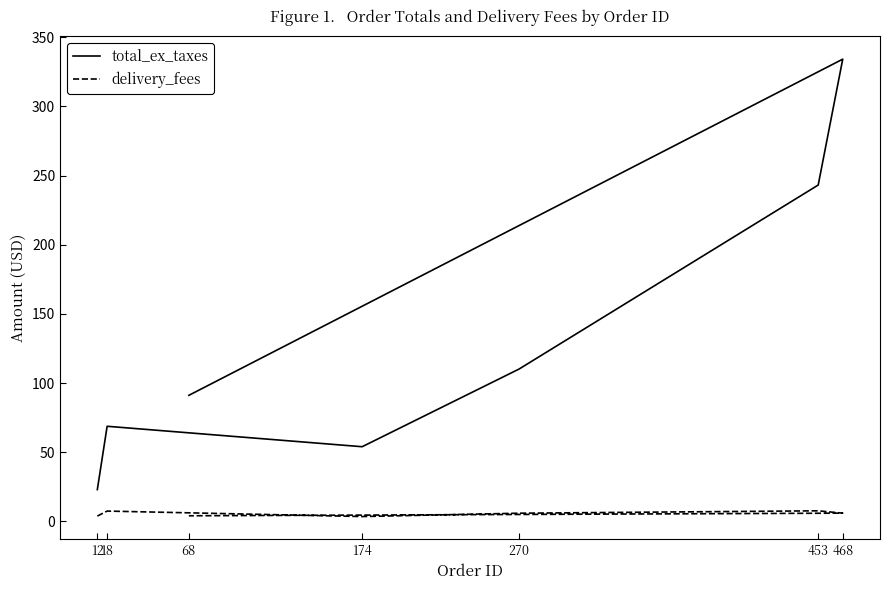

Reading left to right, list all the values displayed in this chart.

total_ex_taxes: 23.0	68.8	54.0	110.1	243.1	334.1	91.1
delivery_fees: 3.9	7.5	3.5	6.0	7.7	6.0	4.1